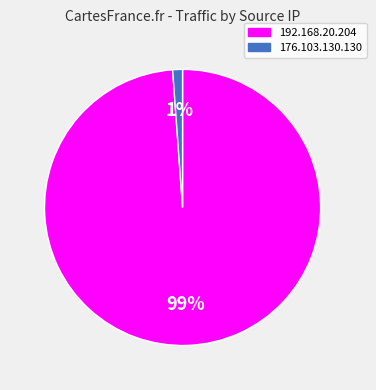

Between 192.168.20.204 and 176.103.130.130, which is larger?

192.168.20.204